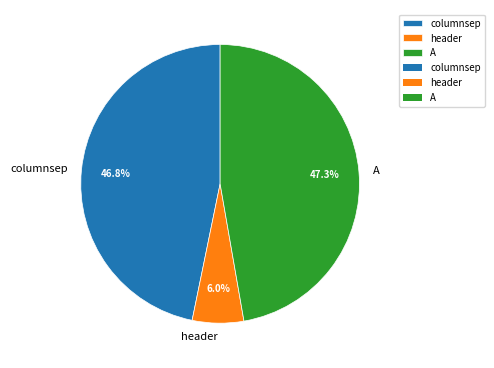

The header slice represents 6% of the pie. True or false?

True